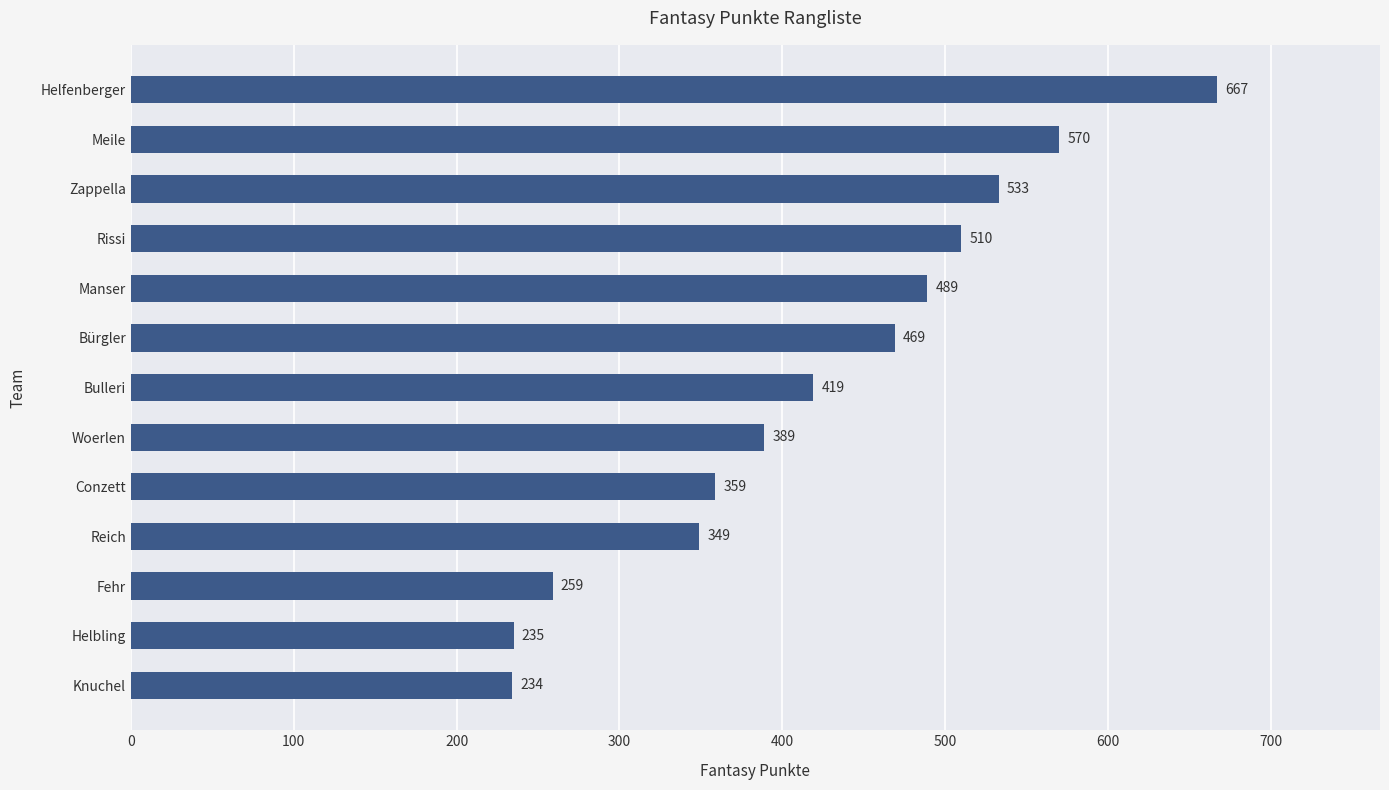

Count the number of categories in the chart.

13